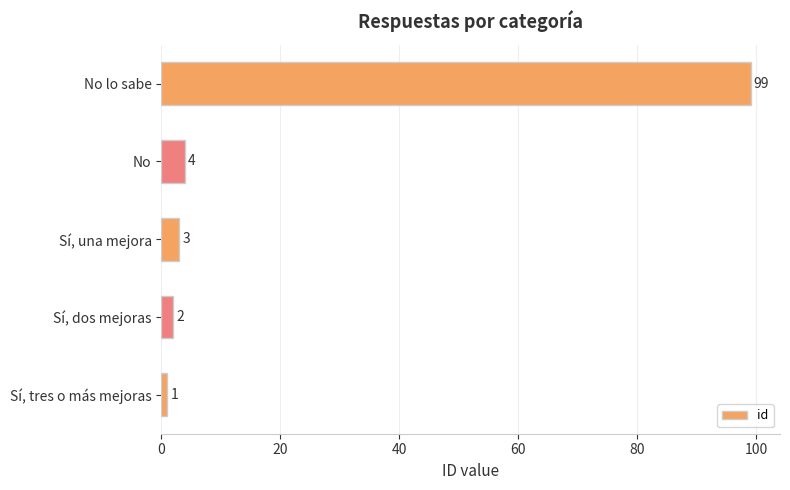

What is the difference between the maximum and minimum values?

98